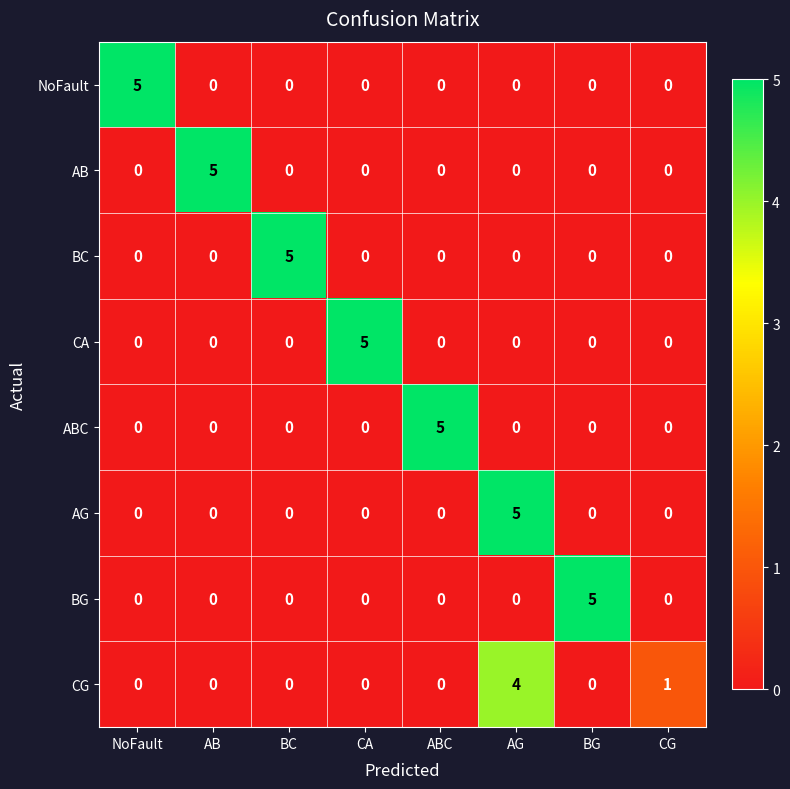

At which category is the sum across all series the highest?

AG